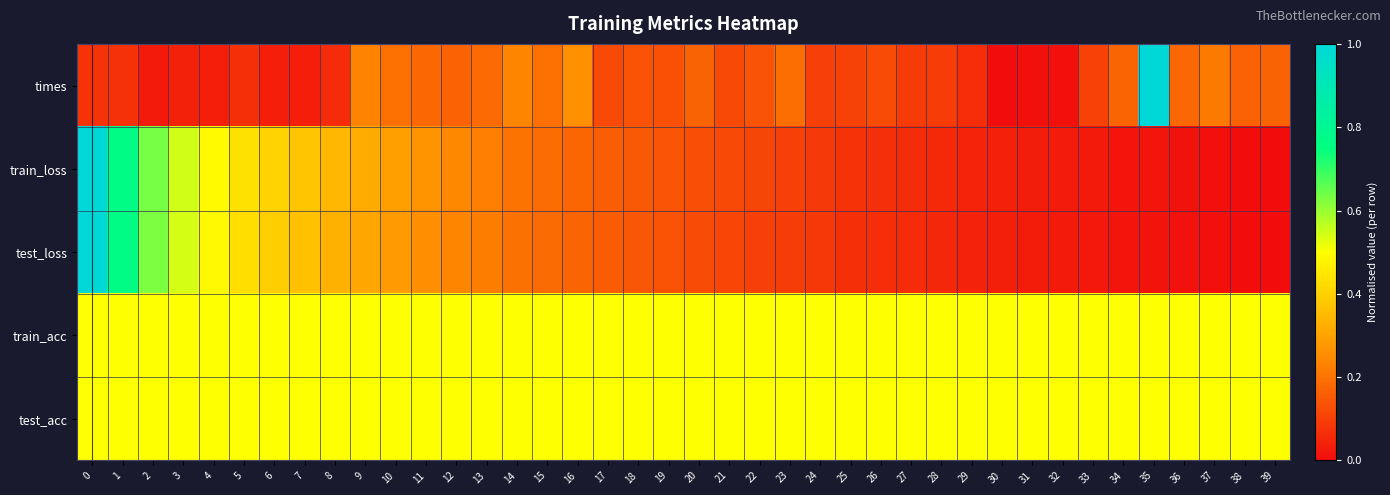

Reading right to left, transcribe all the data shown in this chart.

row_0: 0.2	0.2	0.2	0.2	1.0	0.2	0.1	0.0	0.0	0.0	0.1	0.1	0.1	0.1	0.1	0.1	0.2	0.1	0.1	0.2	0.1	0.1	0.1	0.3	0.2	0.2	0.2	0.2	0.2	0.2	0.2	0.1	0.0	0.0	0.1	0.0	0.0	0.0	0.1	0.1
row_1: 0.0	0.0	0.0	0.0	0.0	0.0	0.0	0.0	0.0	0.0	0.0	0.1	0.1	0.1	0.1	0.1	0.1	0.1	0.1	0.1	0.1	0.2	0.2	0.2	0.2	0.2	0.2	0.2	0.3	0.3	0.3	0.3	0.4	0.4	0.4	0.5	0.5	0.6	0.8	1.0
row_2: 0.0	0.0	0.0	0.0	0.0	0.0	0.0	0.0	0.0	0.0	0.0	0.1	0.1	0.1	0.1	0.1	0.1	0.1	0.1	0.1	0.1	0.1	0.2	0.2	0.2	0.2	0.2	0.2	0.3	0.3	0.3	0.3	0.4	0.4	0.4	0.5	0.5	0.6	0.8	1.0
row_3: 0.5	0.5	0.5	0.5	0.5	0.5	0.5	0.5	0.5	0.5	0.5	0.5	0.5	0.5	0.5	0.5	0.5	0.5	0.5	0.5	0.5	0.5	0.5	0.5	0.5	0.5	0.5	0.5	0.5	0.5	0.5	0.5	0.5	0.5	0.5	0.5	0.5	0.5	0.5	0.5
row_4: 0.5	0.5	0.5	0.5	0.5	0.5	0.5	0.5	0.5	0.5	0.5	0.5	0.5	0.5	0.5	0.5	0.5	0.5	0.5	0.5	0.5	0.5	0.5	0.5	0.5	0.5	0.5	0.5	0.5	0.5	0.5	0.5	0.5	0.5	0.5	0.5	0.5	0.5	0.5	0.5